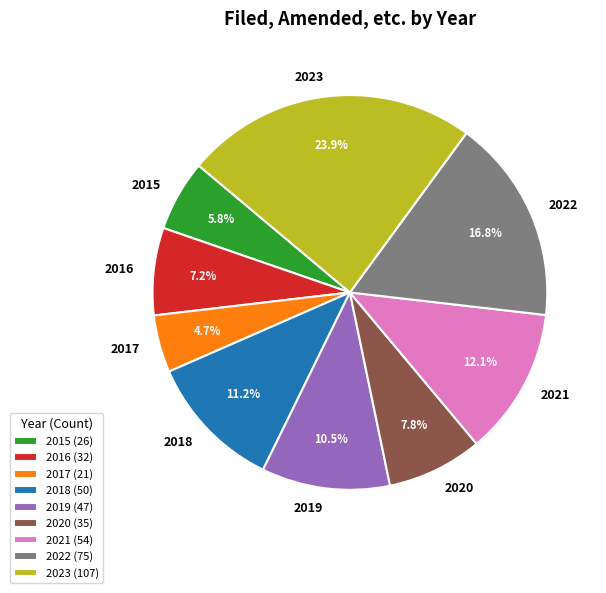

To the nearest percent, what is the difference between the 2022 and 2017 slice percentages?

12%